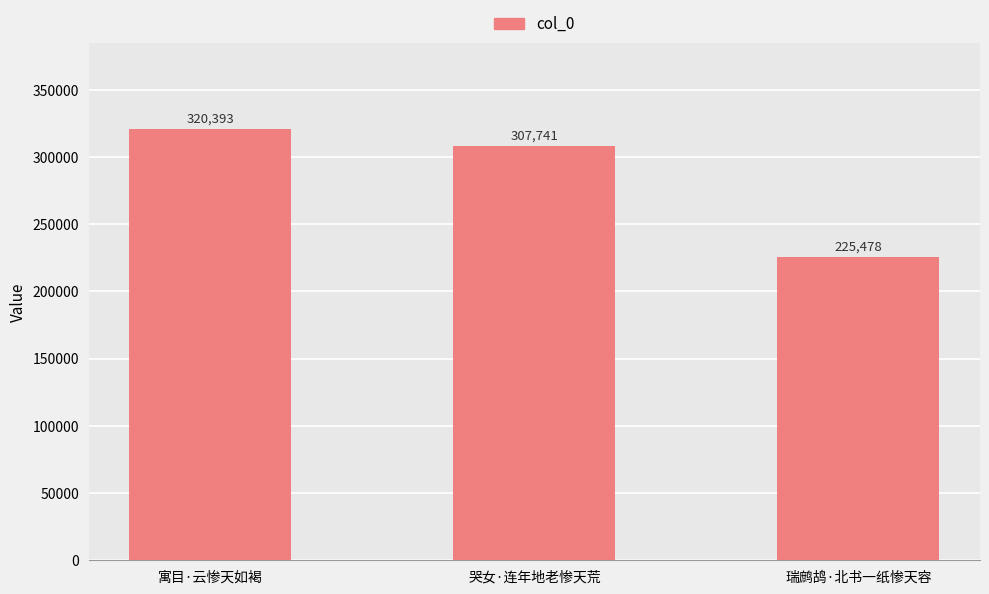

How many categories are shown in the chart?

3